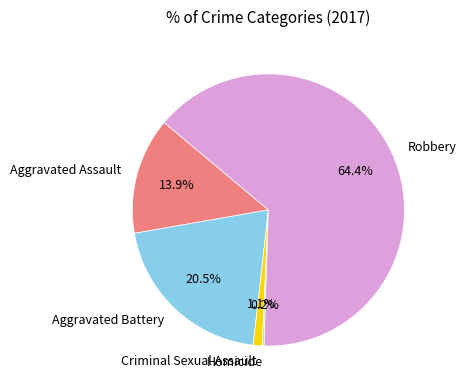

Between Criminal Sexual Assault and Aggravated Assault, which is larger?

Aggravated Assault